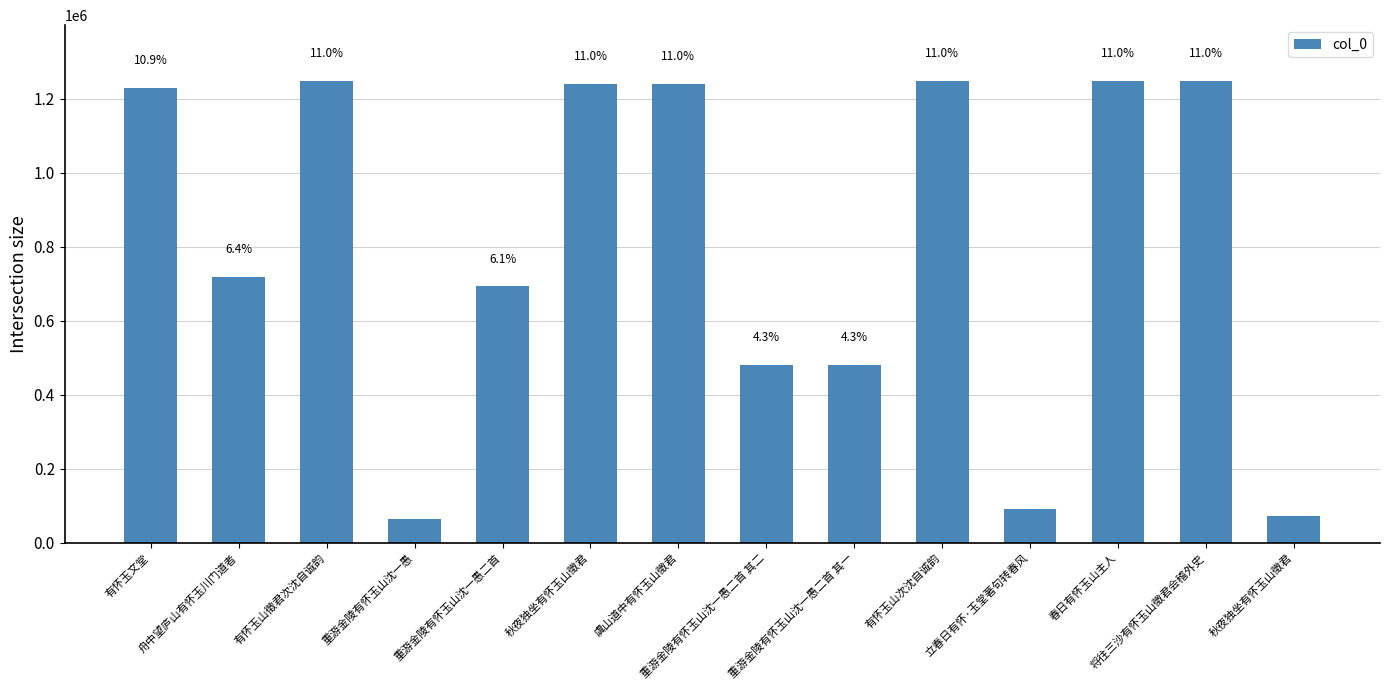

What is the smallest value displayed?

65779